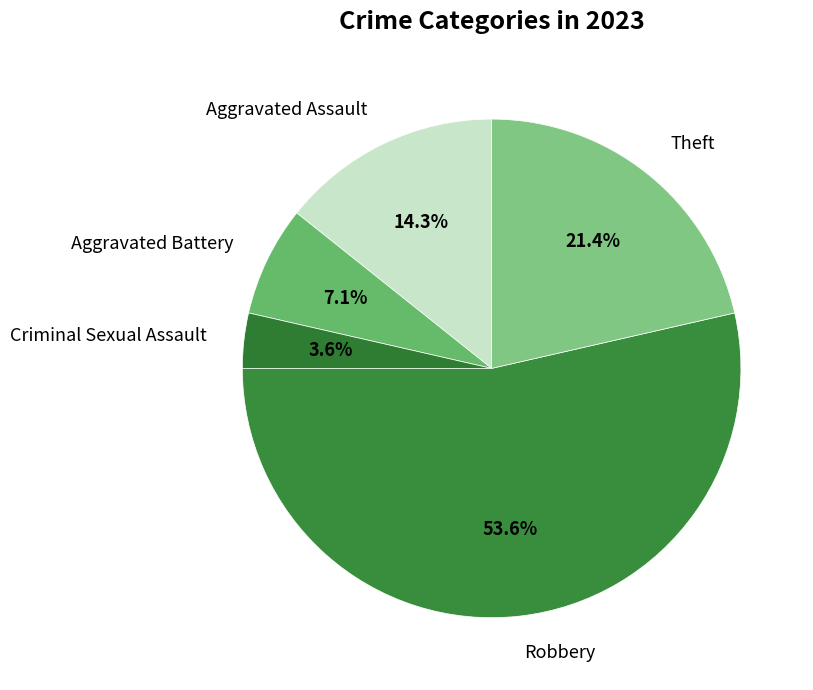

Approximately how many times larger is the value at Aggravated Battery compared to Aggravated Assault?

0.5